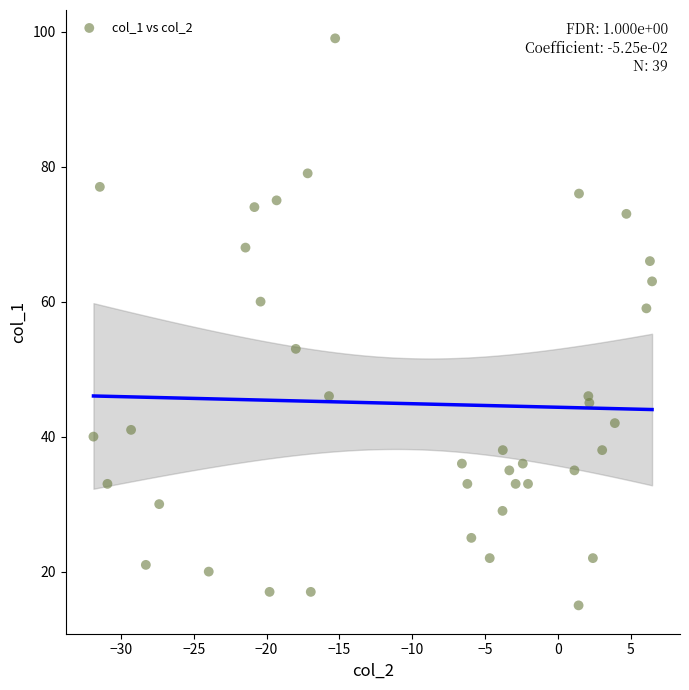

What Y value in the scatter plot is closest to 57?

59